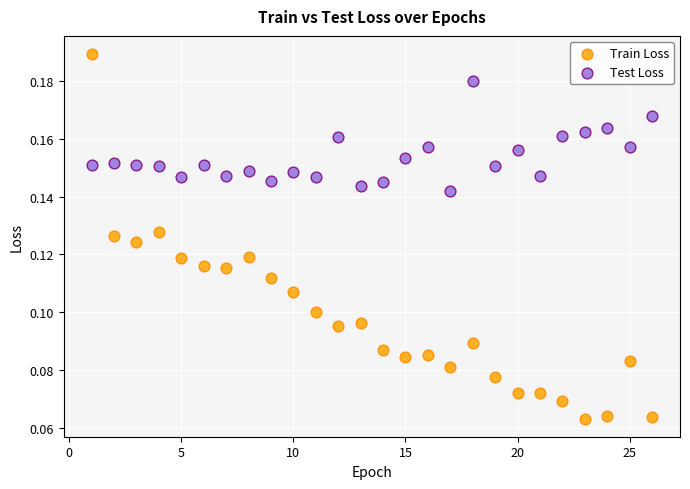

Which series contains the highest Y value?

Train Loss